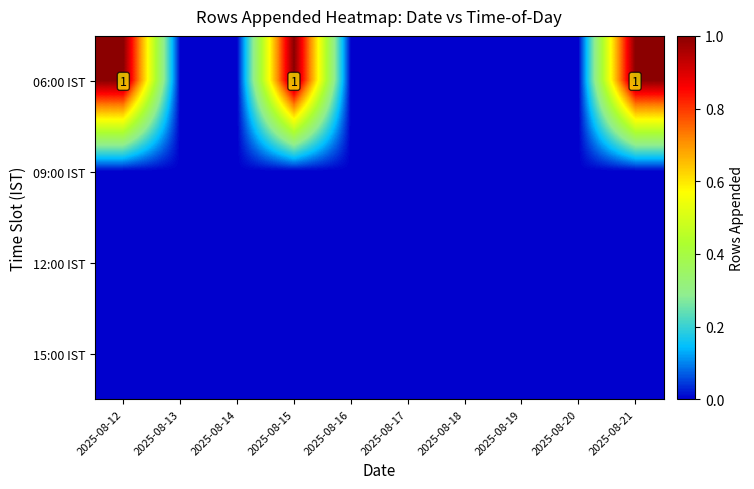

Rank the categories by 09:00 IST value from highest to lowest.

2025-08-12, 2025-08-13, 2025-08-14, 2025-08-15, 2025-08-16, 2025-08-17, 2025-08-18, 2025-08-19, 2025-08-20, 2025-08-21